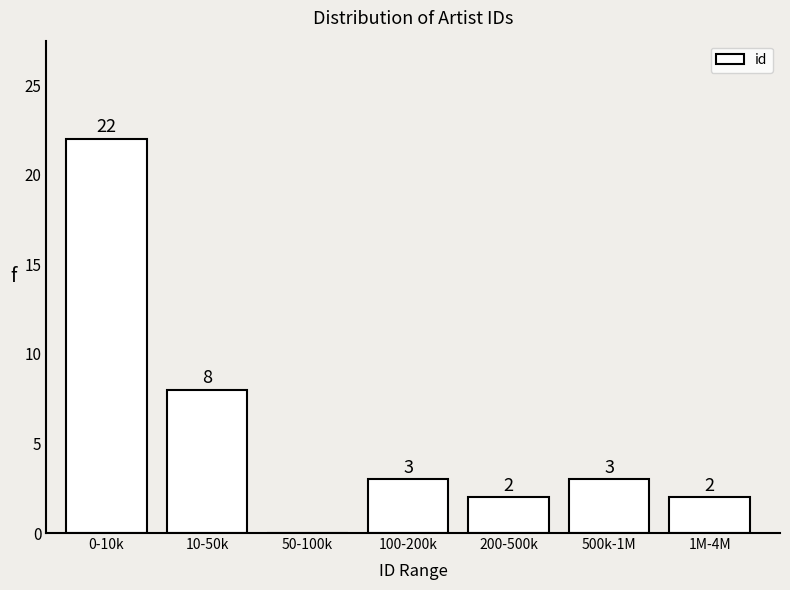

Reading right to left, extract all data points from this chart.

1M-4M=2	500k-1M=3	200-500k=2	100-200k=3	50-100k=0	10-50k=8	0-10k=22